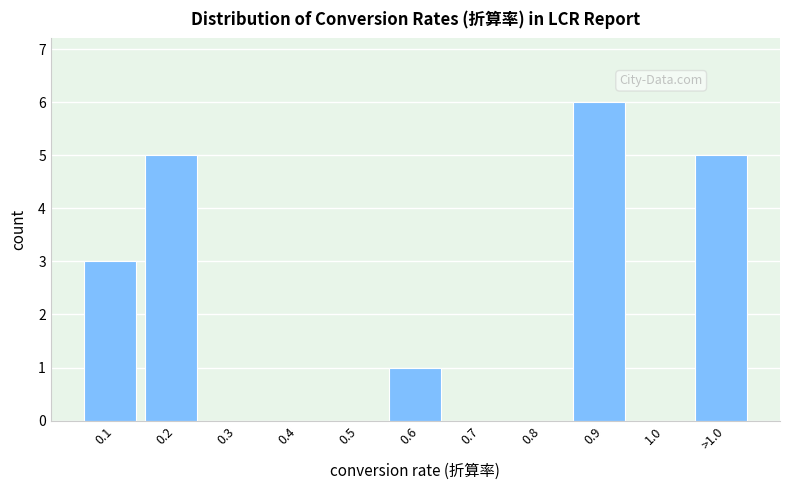

Reading left to right, transcribe all the data shown in this chart.

0.1=3	0.2=5	0.3=0	0.4=0	0.5=0	0.6=1	0.7=0	0.8=0	0.9=6	1.0=0	>1.0=5